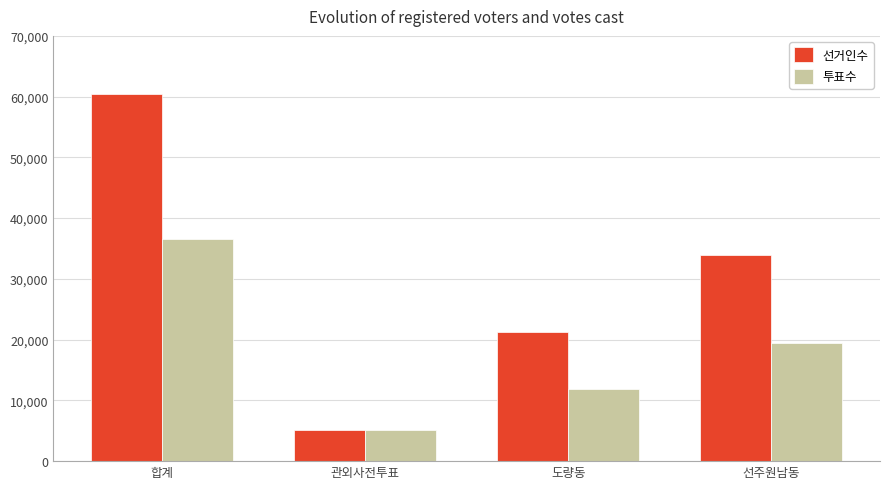

What is the sum of all 투표수 values?

73050